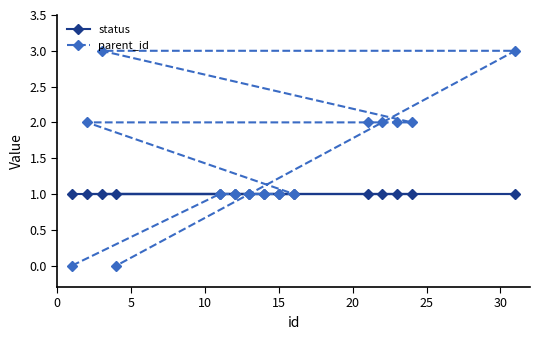

Which series has the widest spread of values?

parent_id